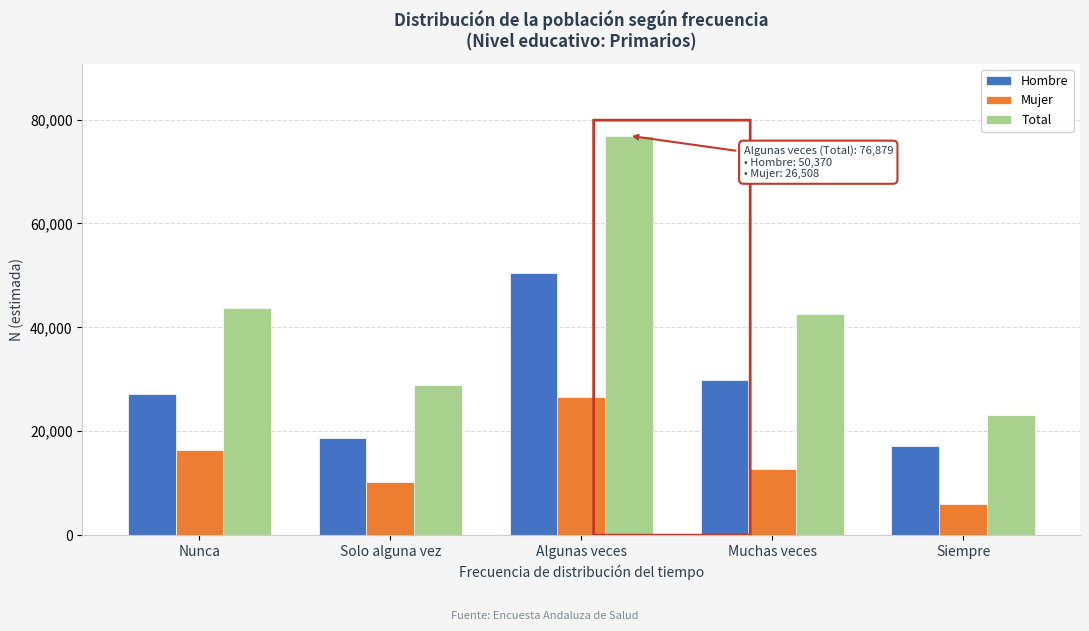

Reading left to right, what are all the values shown in this chart?

Hombre: Nunca=27215	Solo alguna vez=18640	Algunas veces=50370	Muchas veces=29776	Siempre=17116
Mujer: Nunca=16454	Solo alguna vez=10240	Algunas veces=26508	Muchas veces=12821	Siempre=6064
Total: Nunca=43669	Solo alguna vez=28880	Algunas veces=76879	Muchas veces=42597	Siempre=23181